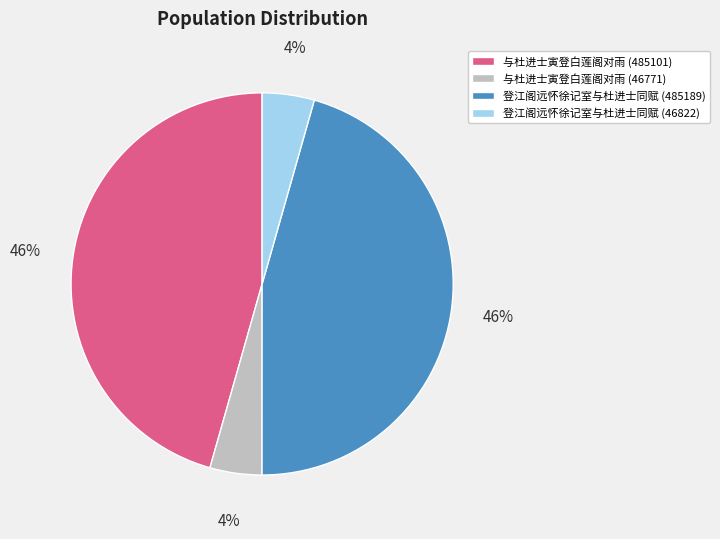

To the nearest percent, what portion does 与杜进士寅登白莲阁对雨 (485101) represent?

46%